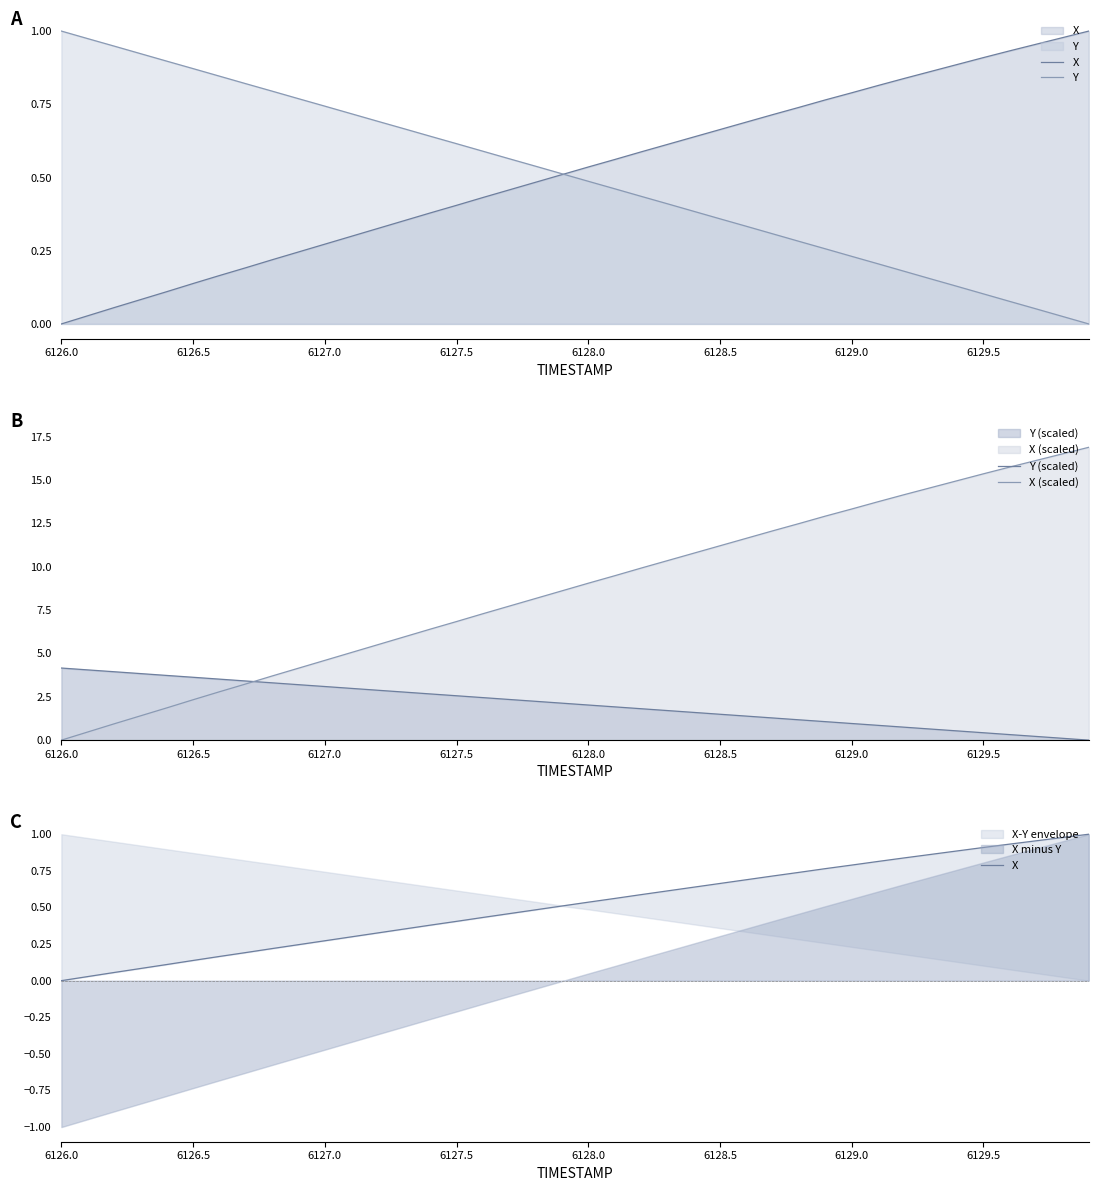

Is it true that X (scaled) equals 6.8 at 6127.5?

True